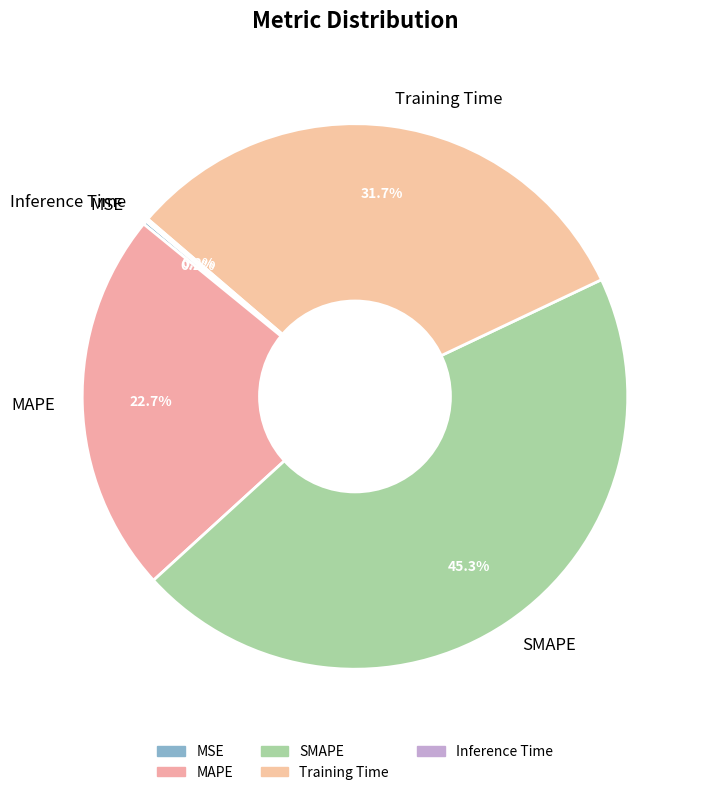

Which category has the biggest portion of the pie?

SMAPE